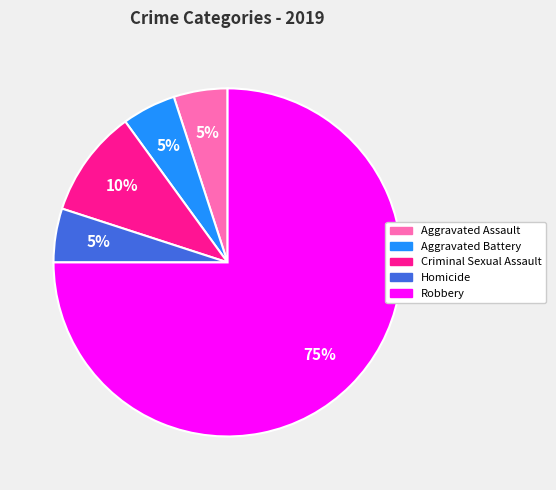

What is the largest slice in the pie chart?

Robbery